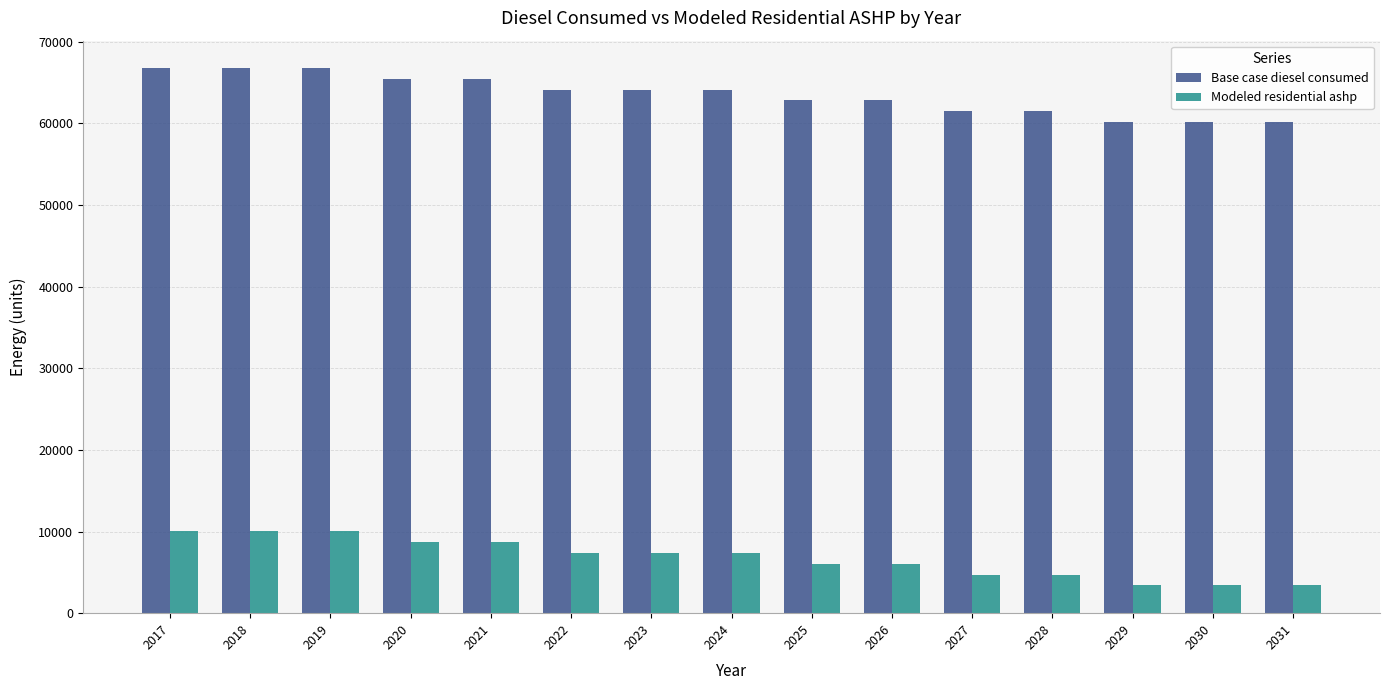

What is the difference between the Modeled residential ashp values at 2029 and 2017?

6610.7